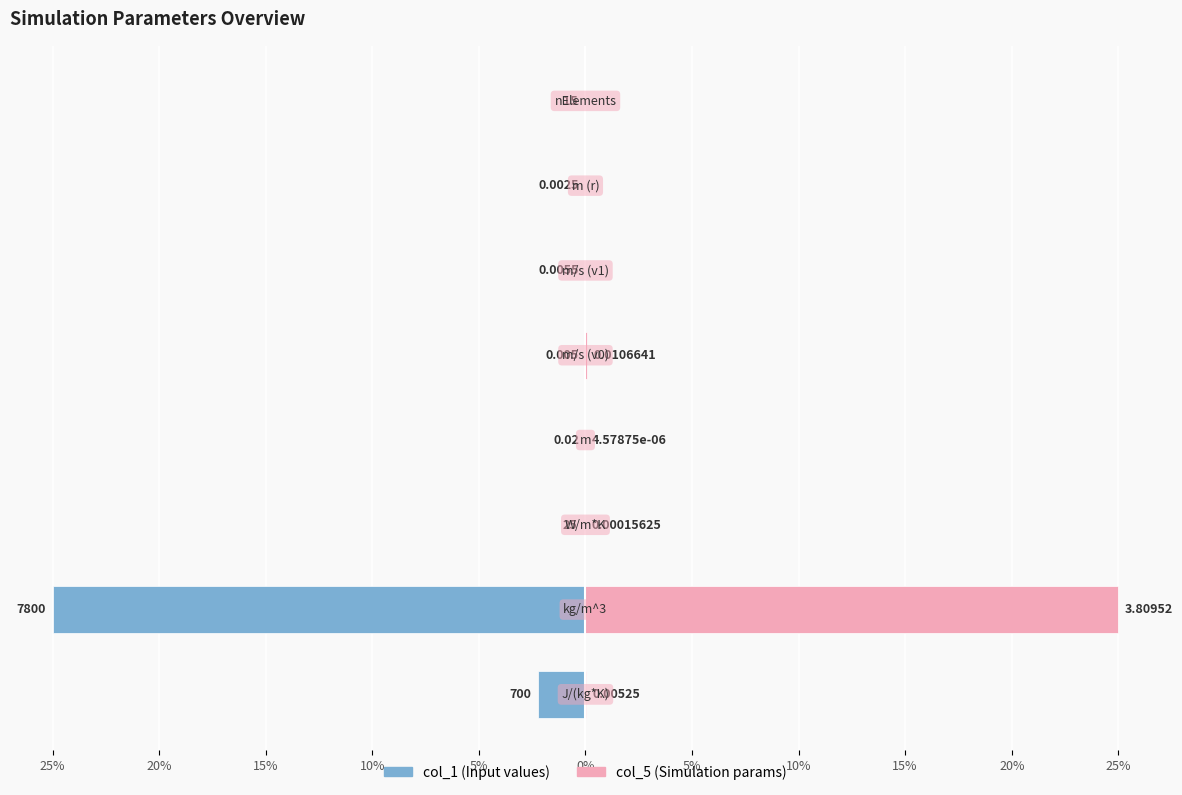

How many positive values does the col_5 series have?

5